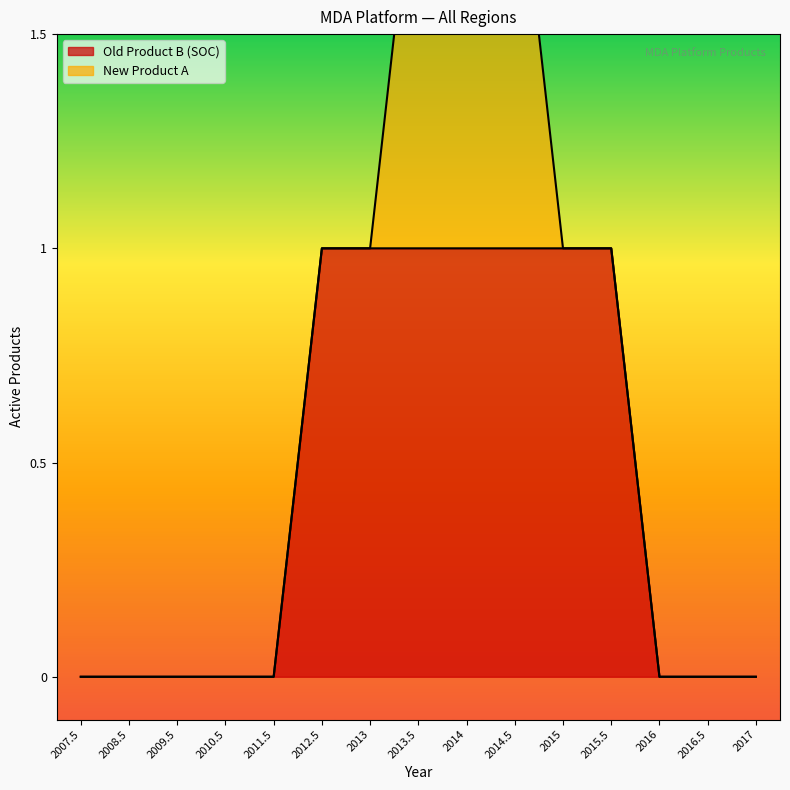

Count the number of categories in the chart.

15